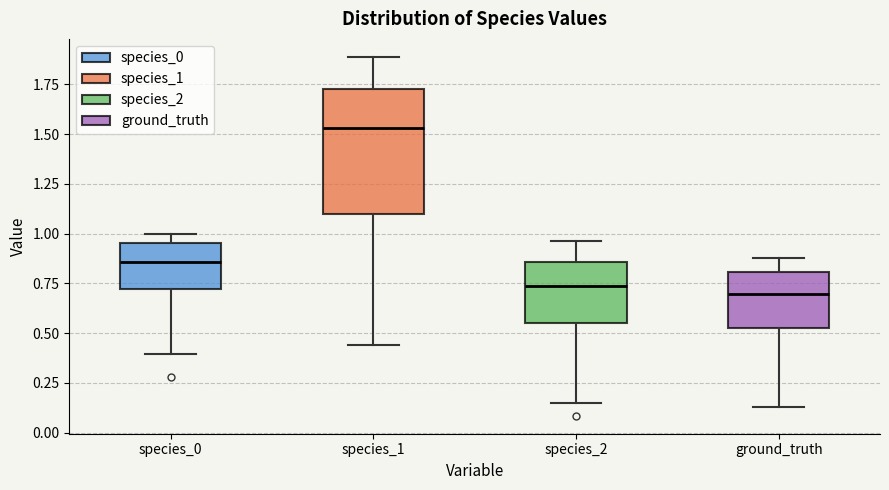

Where does the median line of the box for species_0 sit on the y-axis? The values are not printed on the chart, so give them approximately, as read against the axis.

0.85